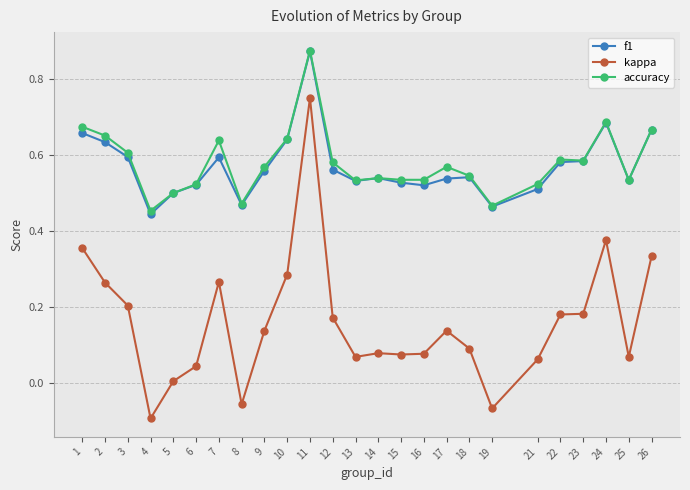

At which category is the sum across all series the highest?

11